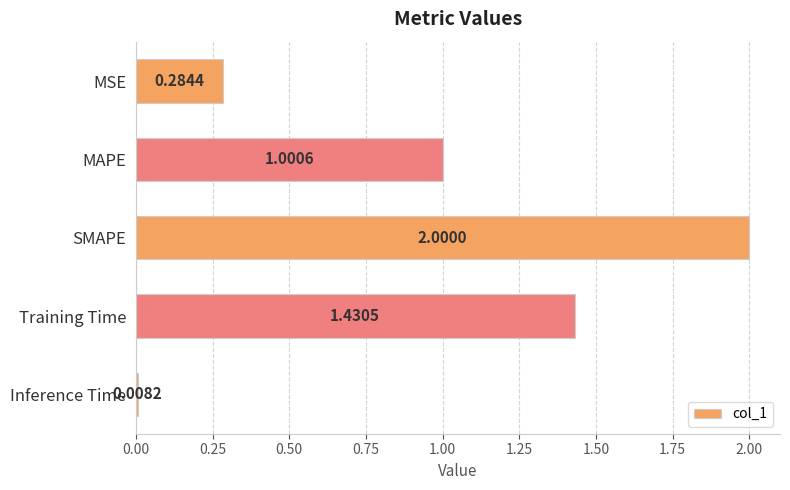

Where is the data nearest to the value 1?

MAPE